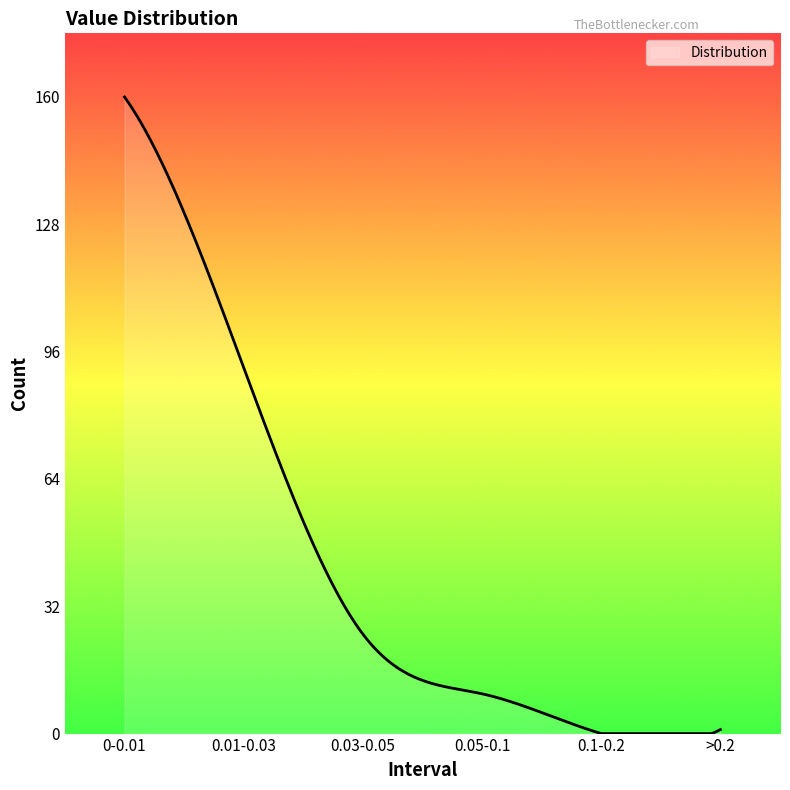

What is the maximum value shown in the chart?

160.0